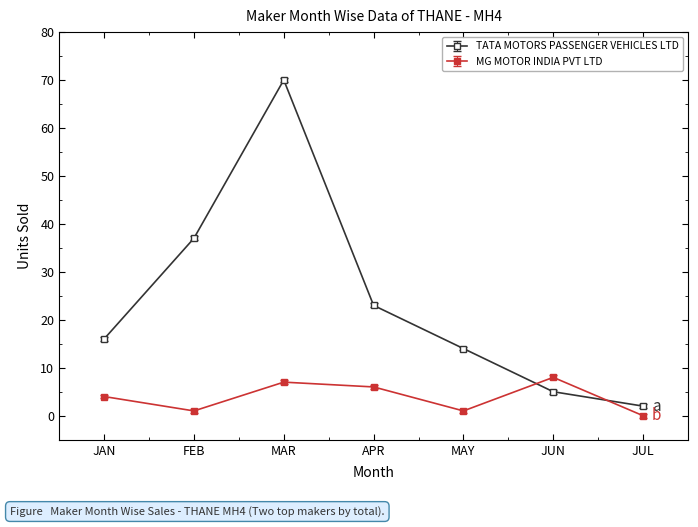

At which category does MG MOTOR INDIA PVT LTD reach its first local peak?

MAR